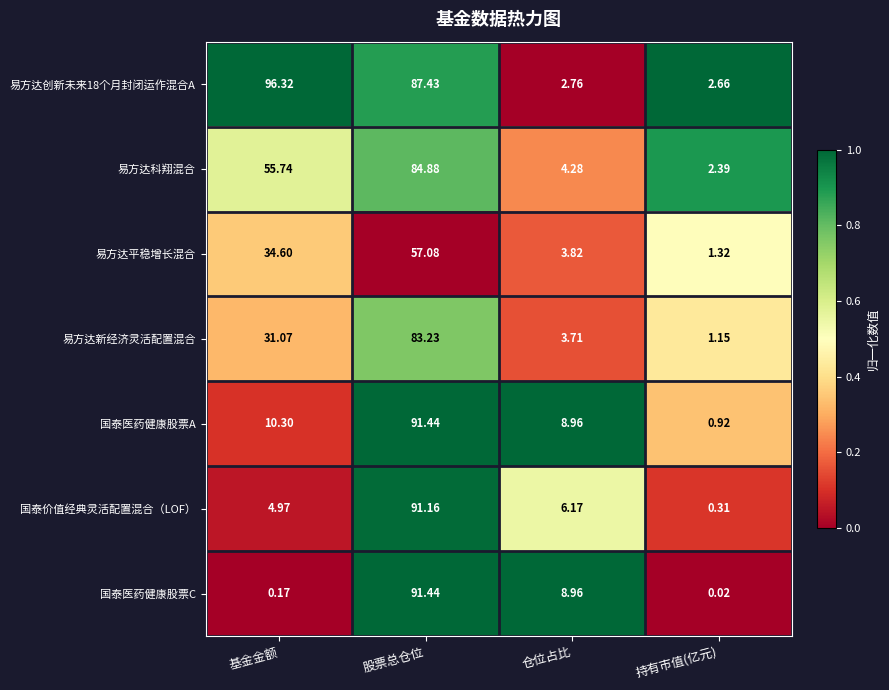

Which series has the largest total across all categories?

易方达创新未来18个月封闭运作混合A